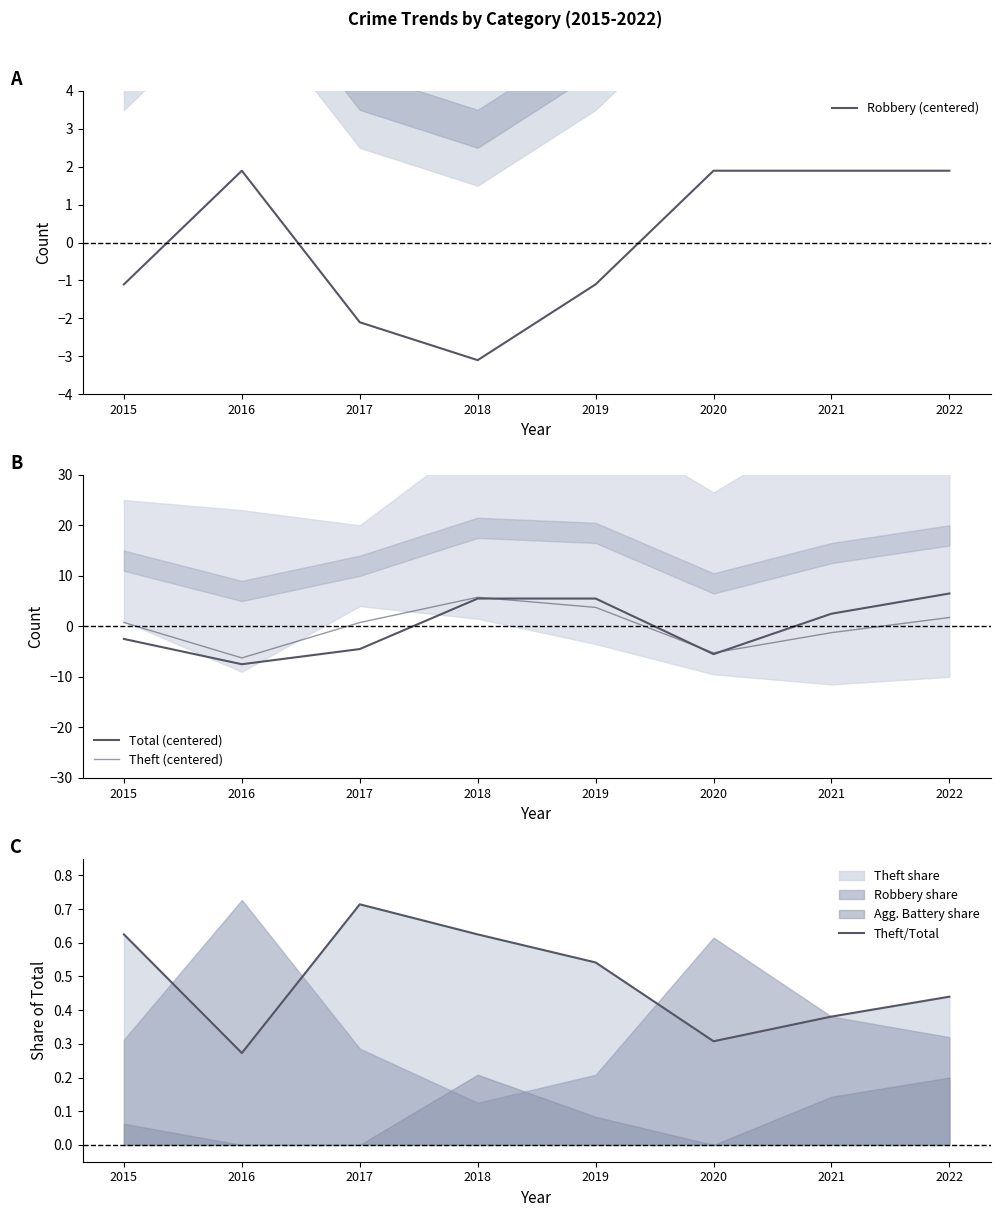

What are all the series names shown in the legend?

Robbery (centered), Total (centered), Theft (centered), Theft/Total